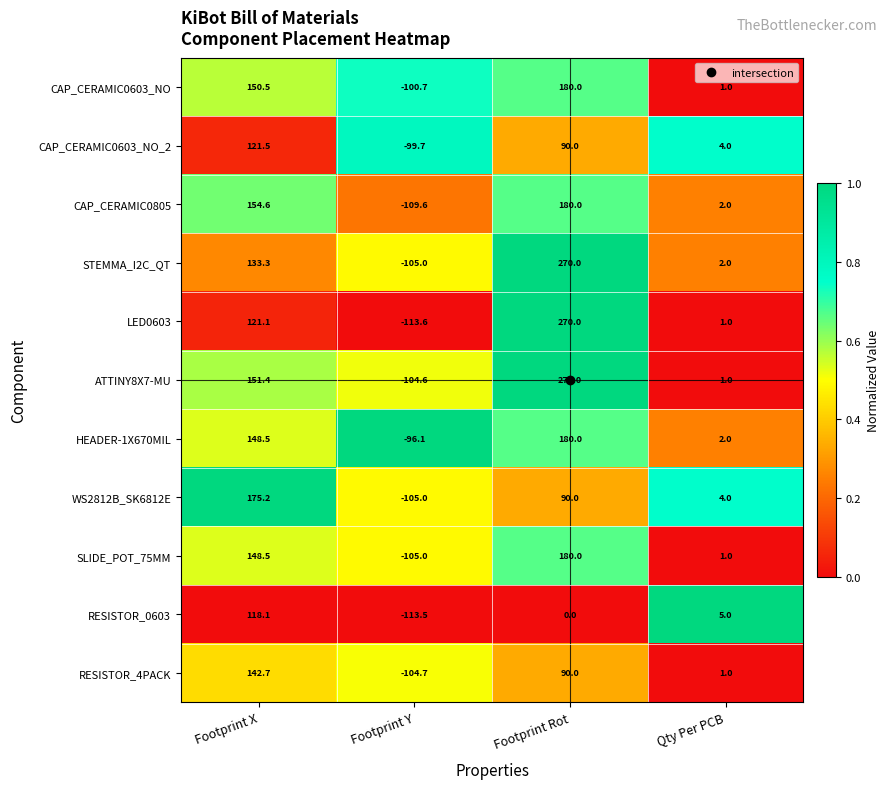

Which label corresponds to the largest value in the chart?

Footprint Rot